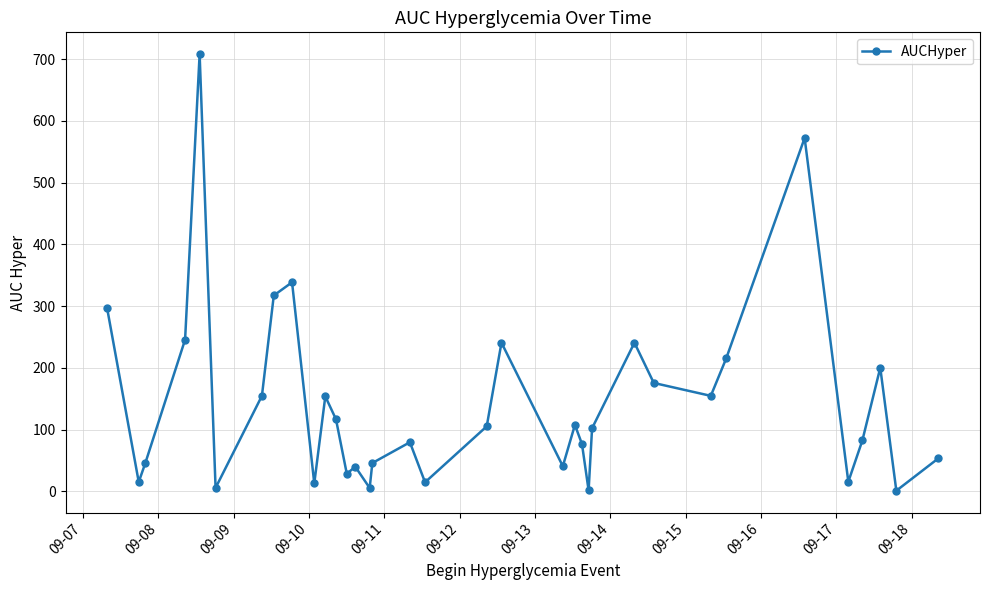

What is the minimum value shown in the chart?

1.0